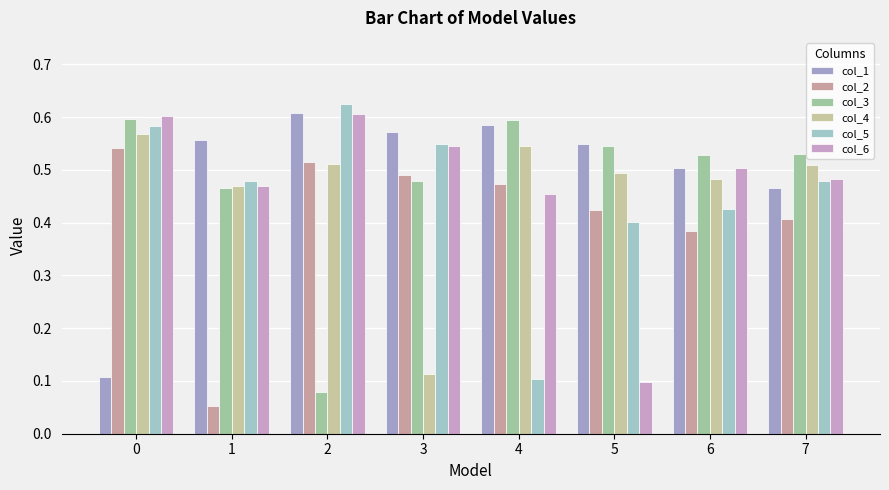

Which series changed the most between 1 and 7?

col_2